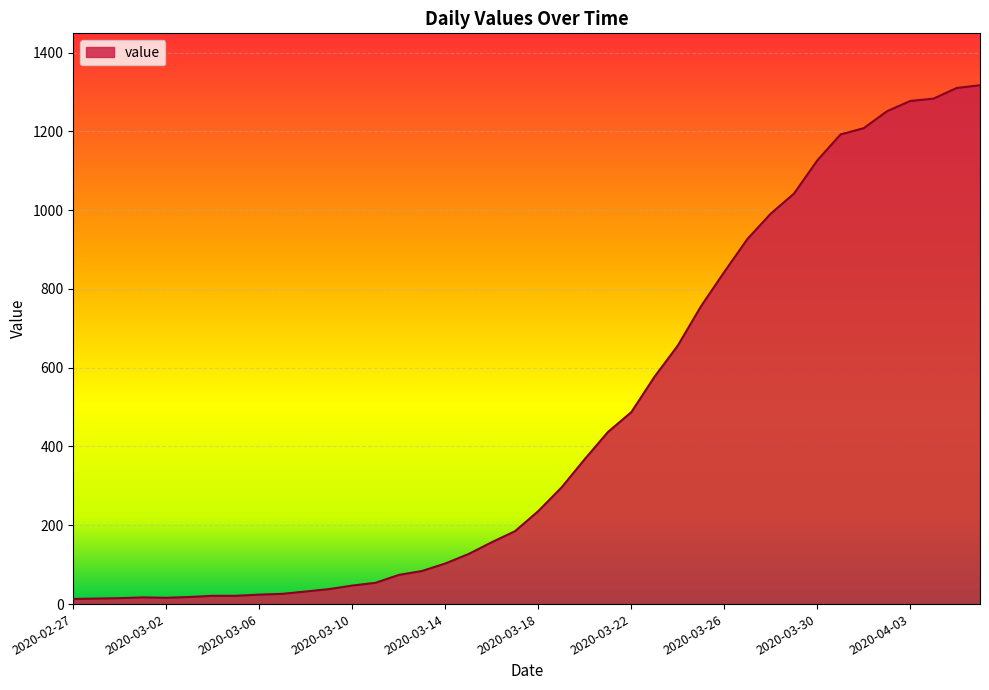

What is the greatest value displayed?

1317